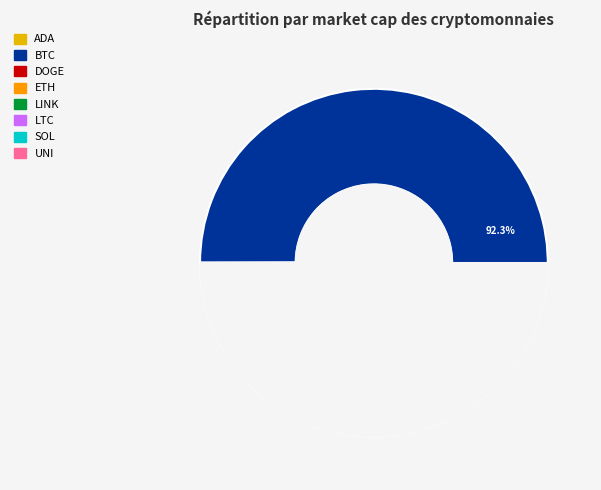

Between doge and sol, which is larger?

sol